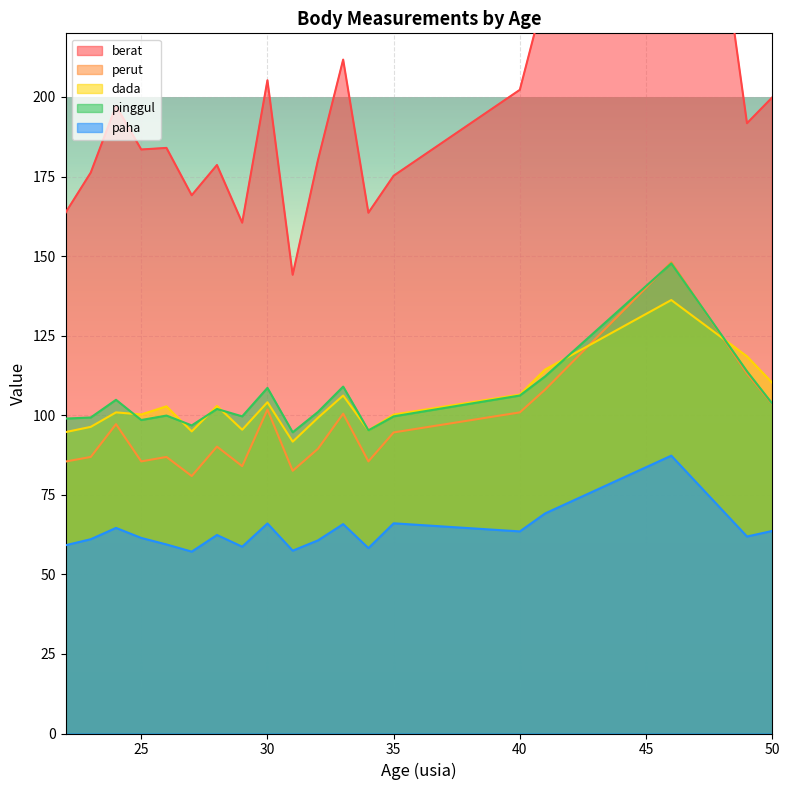

The perut series shows 101.8 at 30. True or false?

True